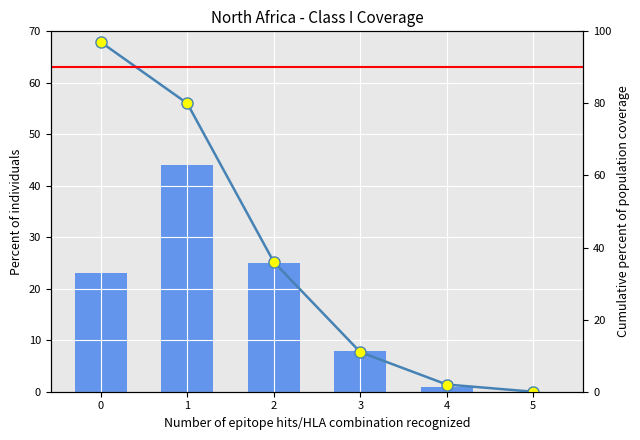

How many values in the Cumulative coverage series exceed 36?

2